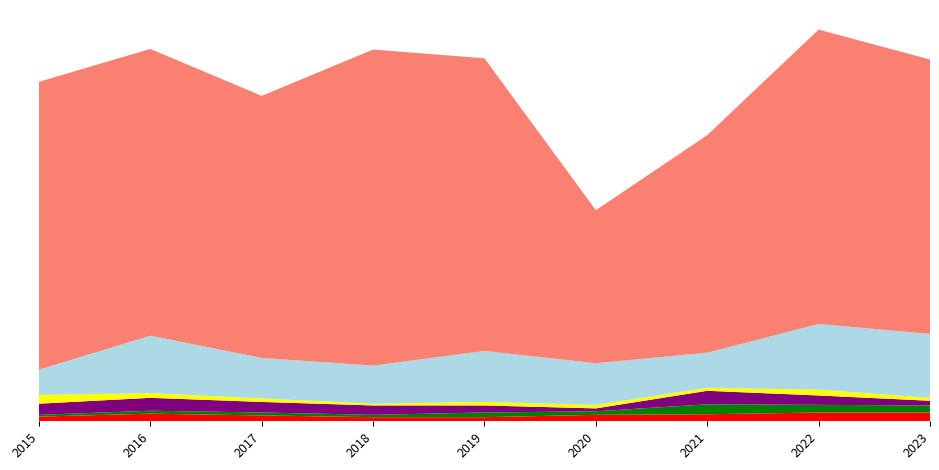

Reading right to left, list all the values displayed in this chart.

Aggravated Assault: 15	15	12	11	7	7	10	13	8
Aggravated Battery: 12	13	17	6	8	4	5	5	3
Burglary: 8	16	23	5	12	16	18	22	19
Robbery: 5	10	5	6	6	3	6	8	15
Motor Vehicle Theft: 109	112	60	71	87	65	69	98	43
Theft: 468	502	371	261	499	539	447	489	491